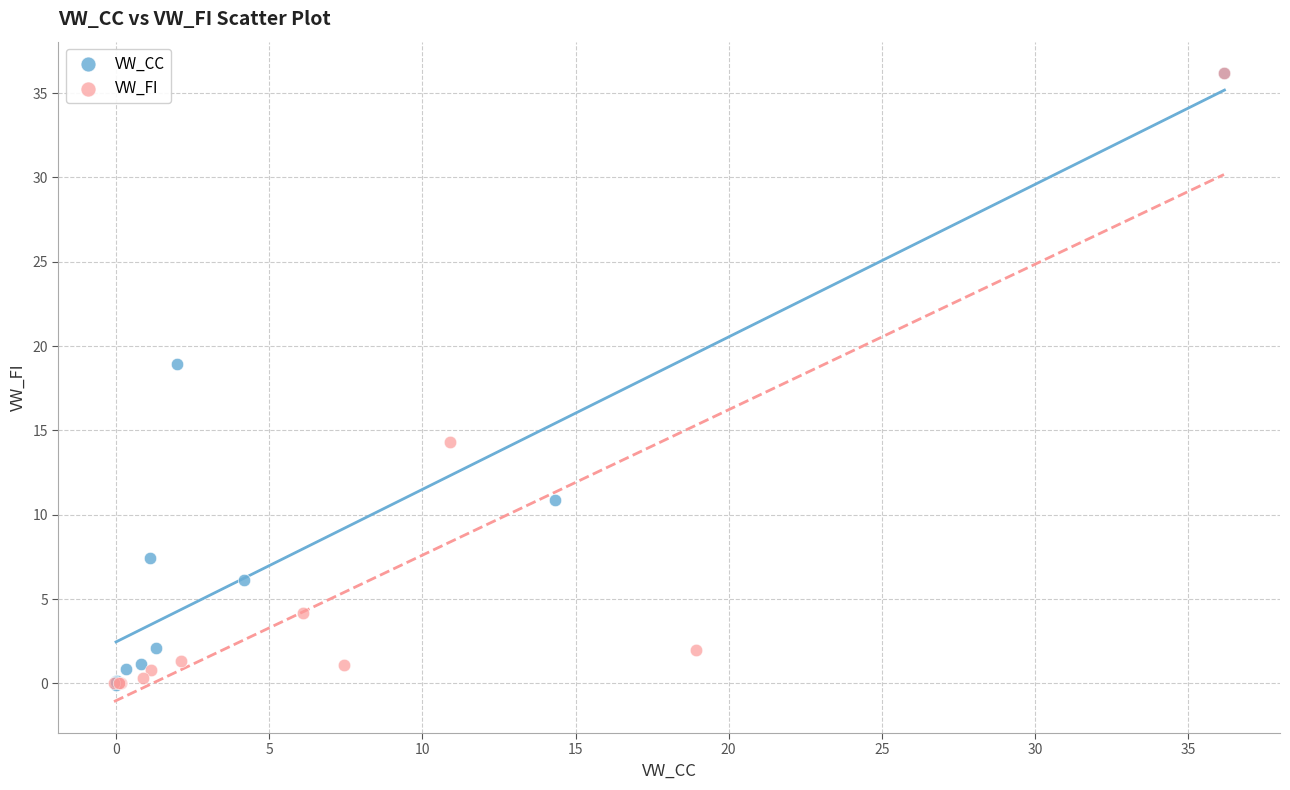

What are all the series names shown in the legend?

VW_CC, VW_FI